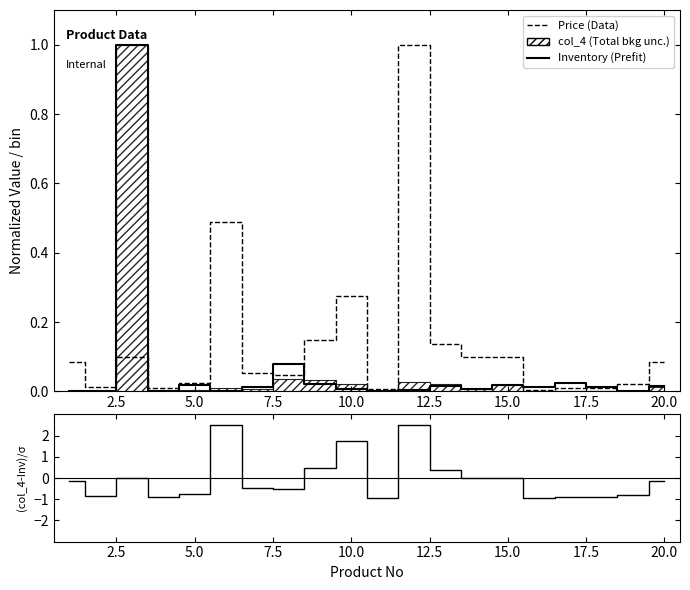

Is this an area chart (filled region under the line)?

No